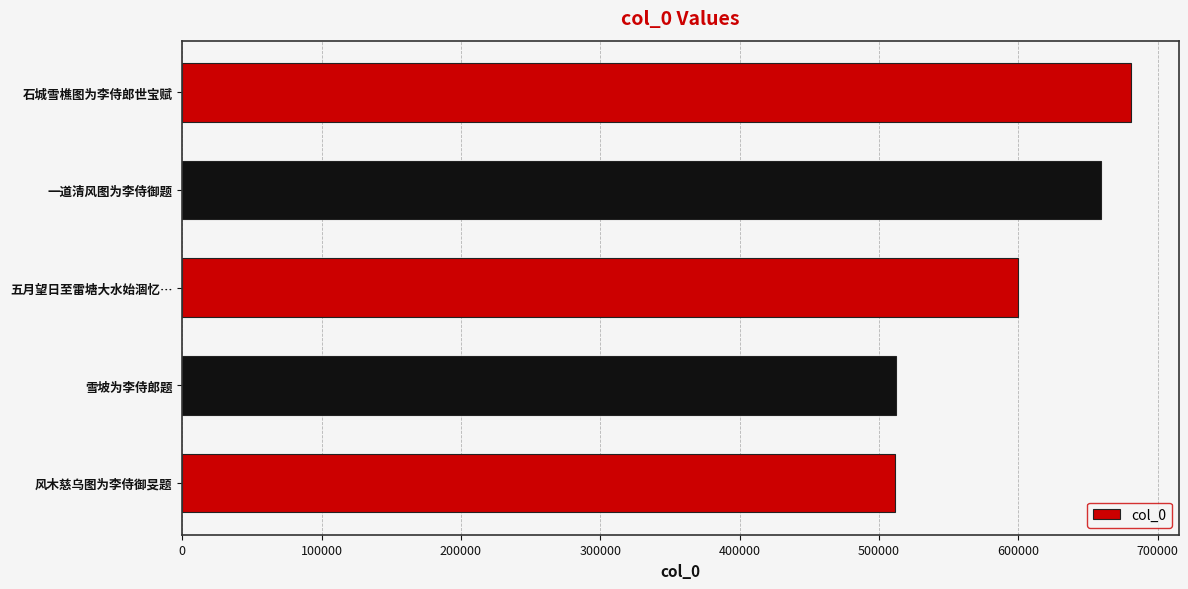

What is the difference between the maximum and minimum values?

169613